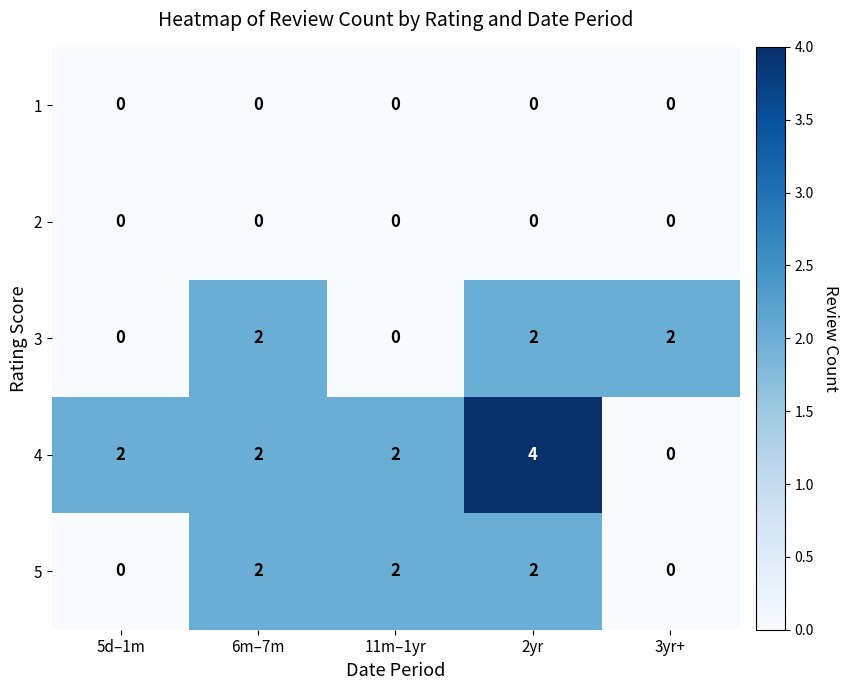

Count the 4 values in the range 2 to 3.

3